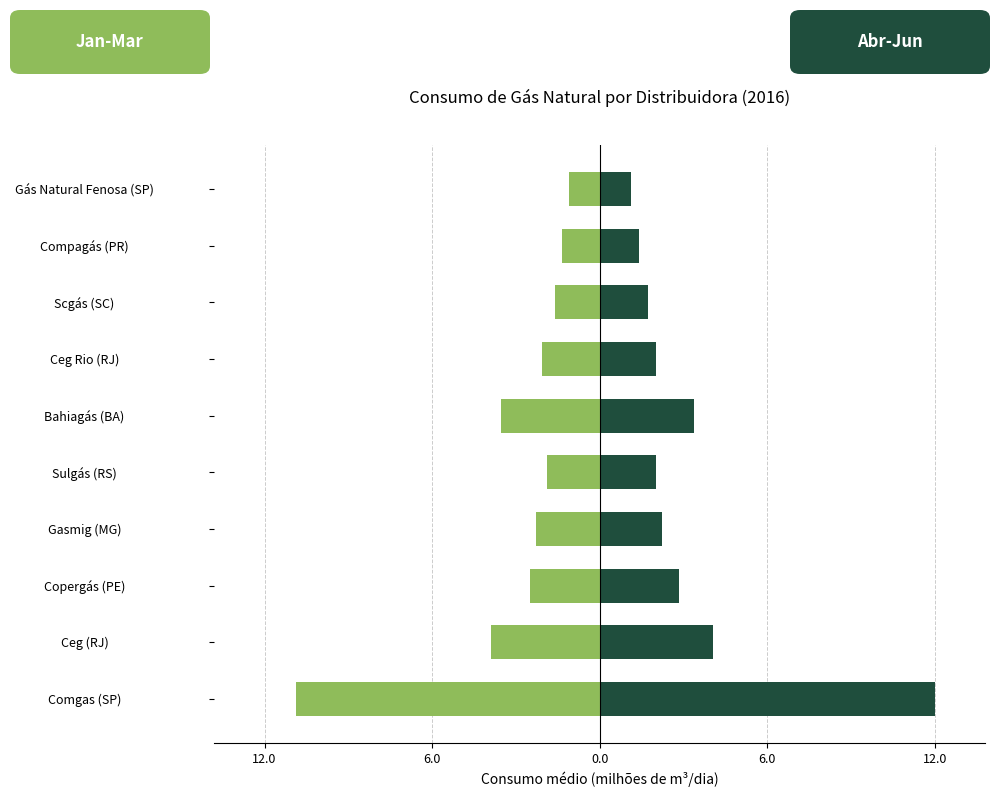

At how many categories does at least one series exceed -10?

10